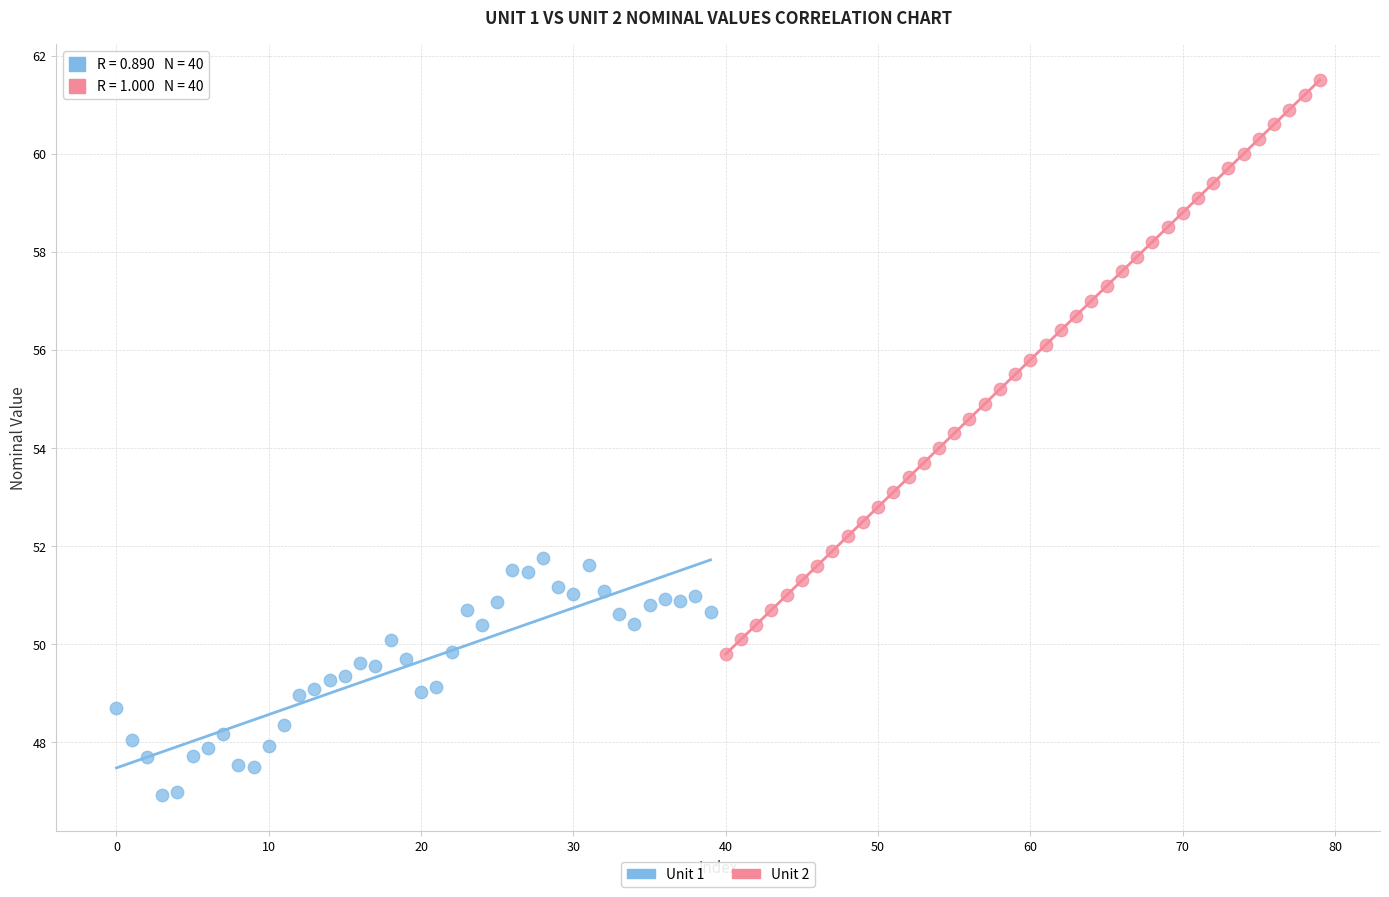

Which series contains the highest Y value?

Unit 2